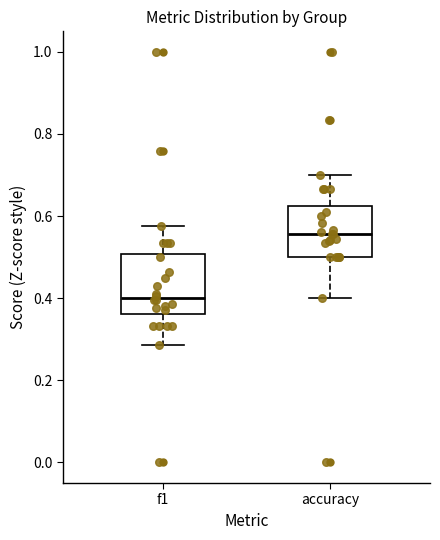

Which box's median line is the lowest?

f1